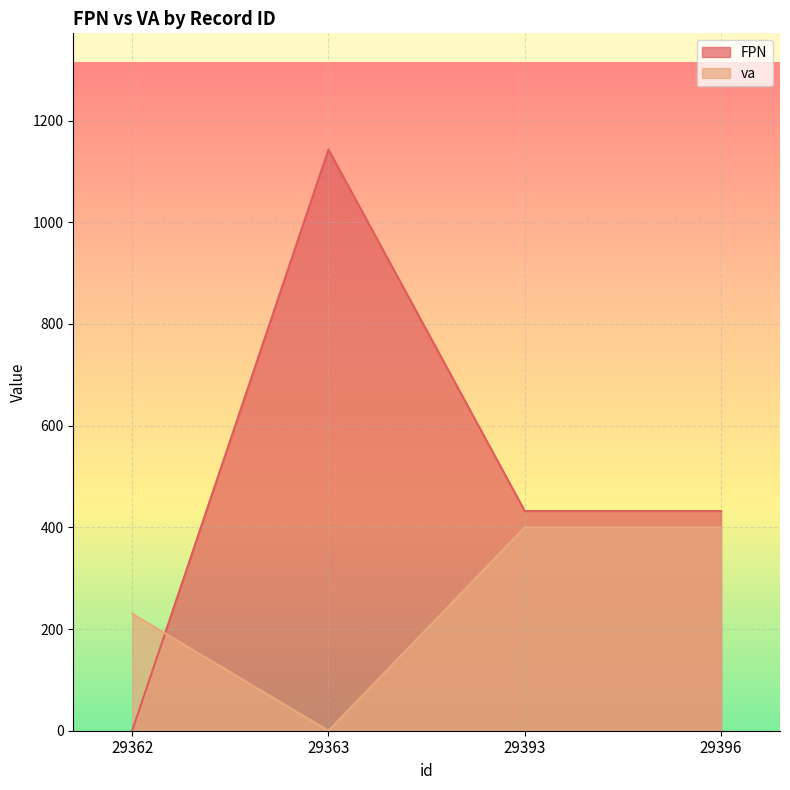

What is the greatest value displayed?

1143